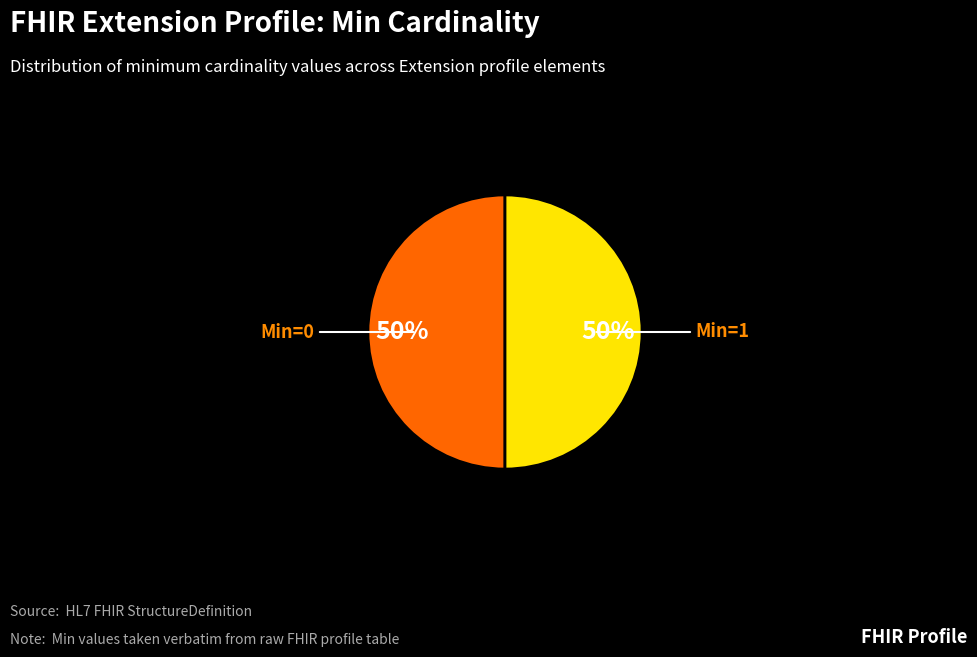

To the nearest percent, what is the average slice percentage?

50%